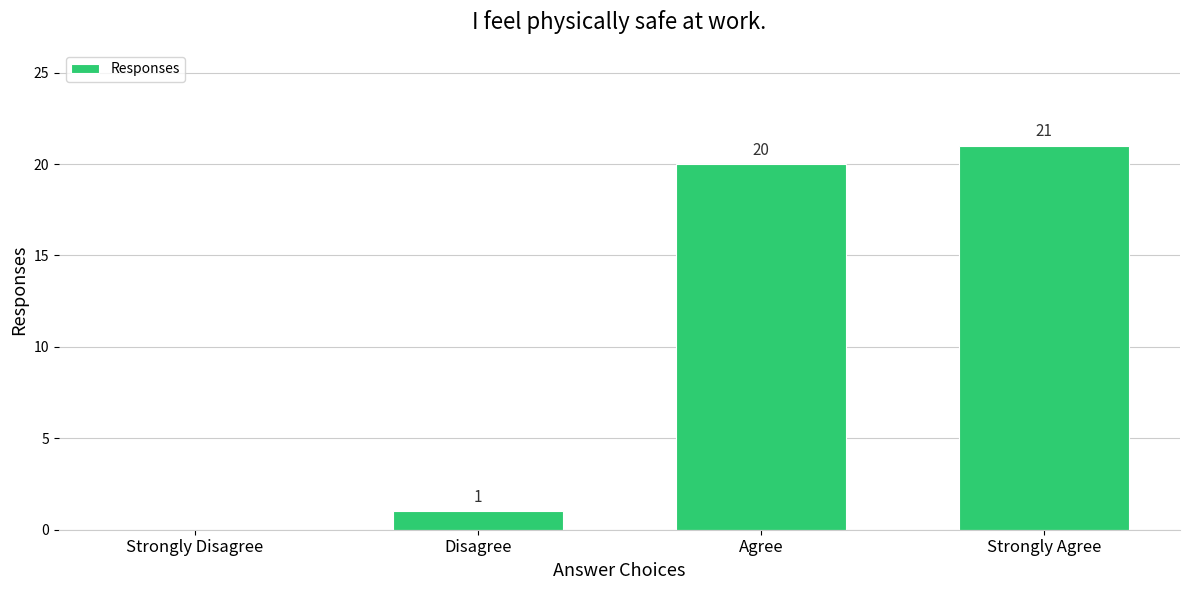

Count the number of categories in the chart.

4